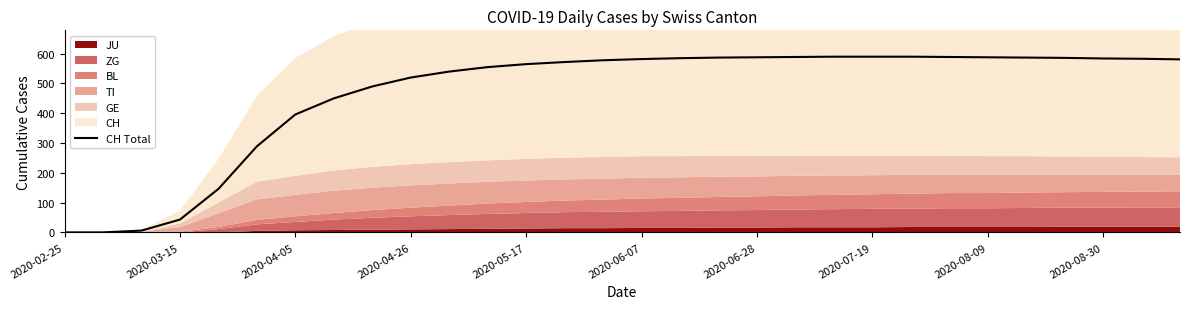

Does the chart have visible grid lines?

No